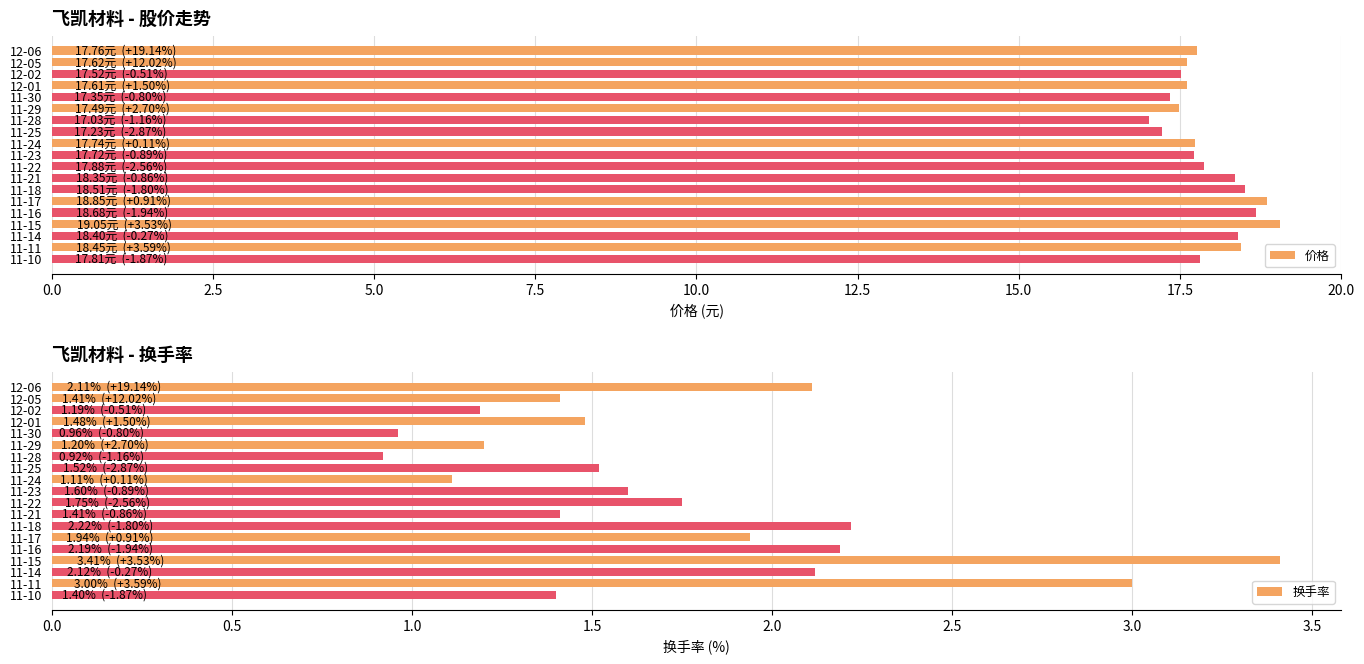

Are the bars horizontal?

Yes